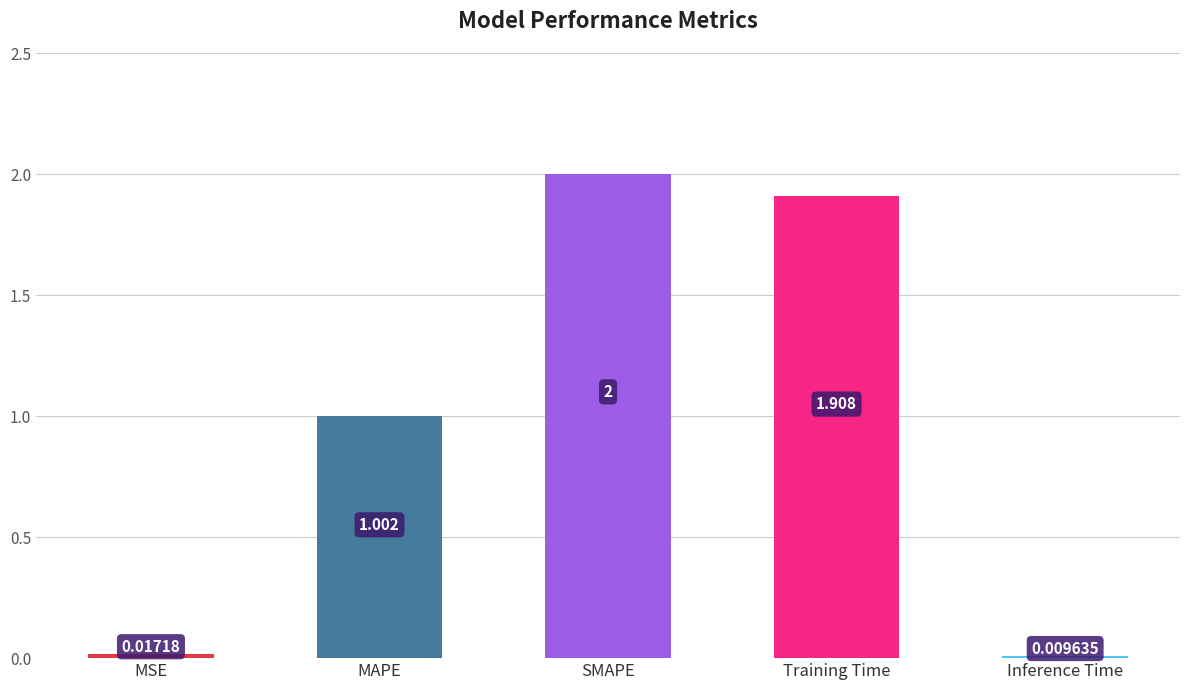

List the labels in order of value, smallest first.

Inference Time, MSE, MAPE, Training Time, SMAPE